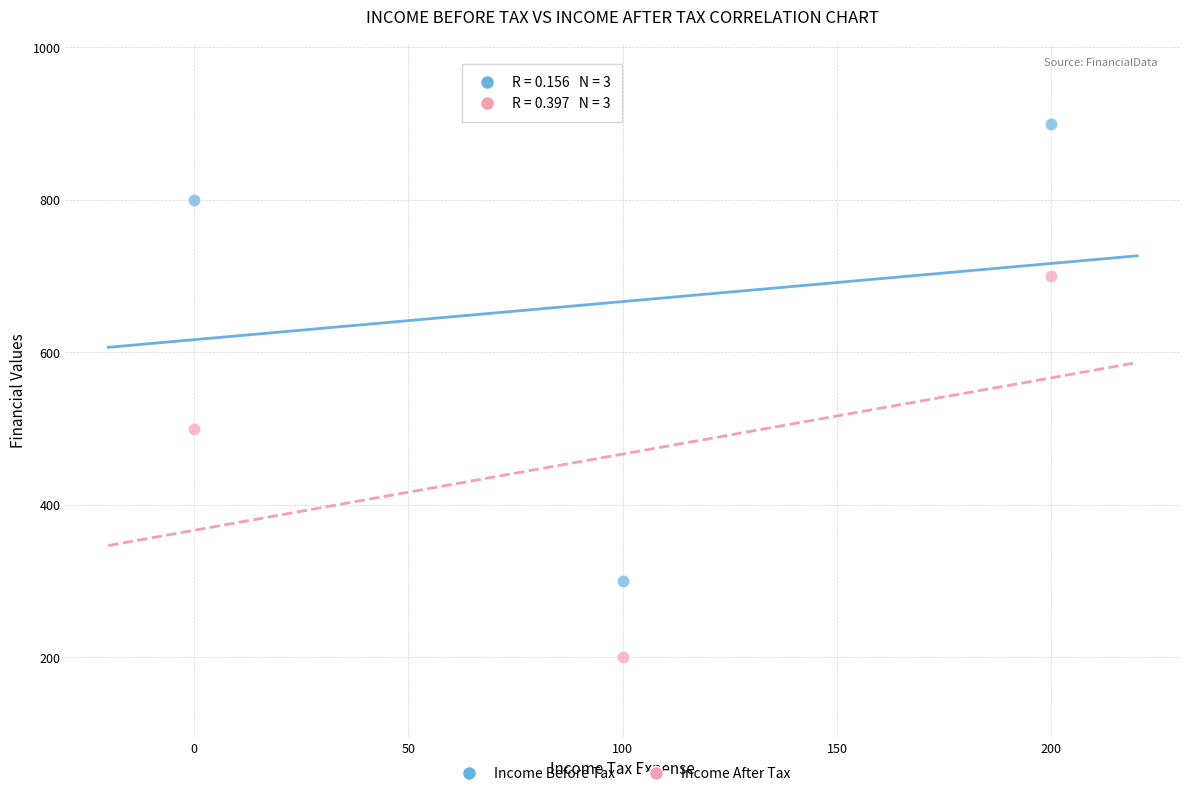

What is the X range (max minus min) for the scatter plot?

200